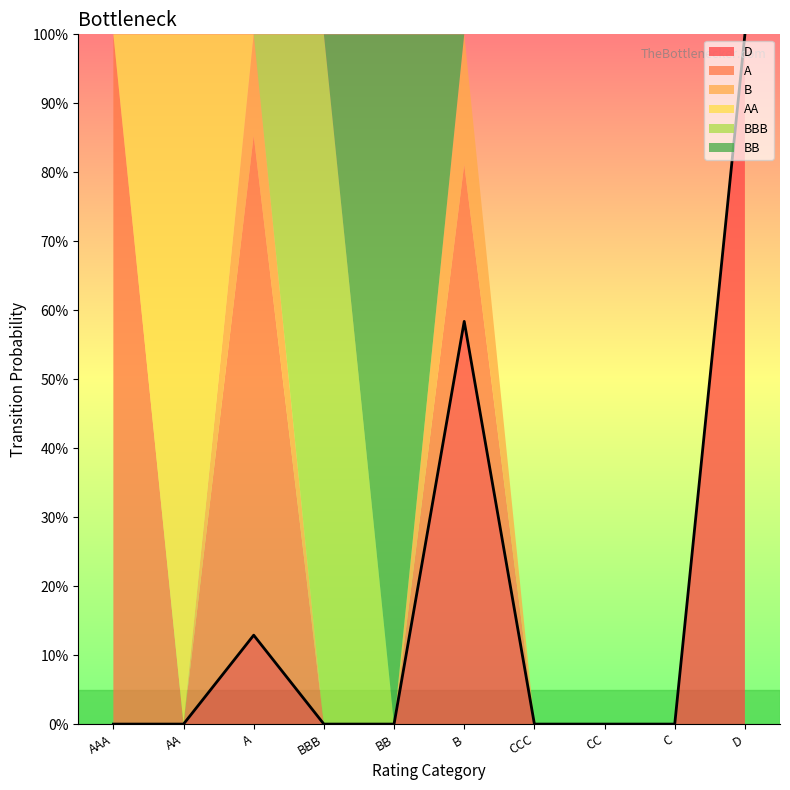

What position from the right is C?

2